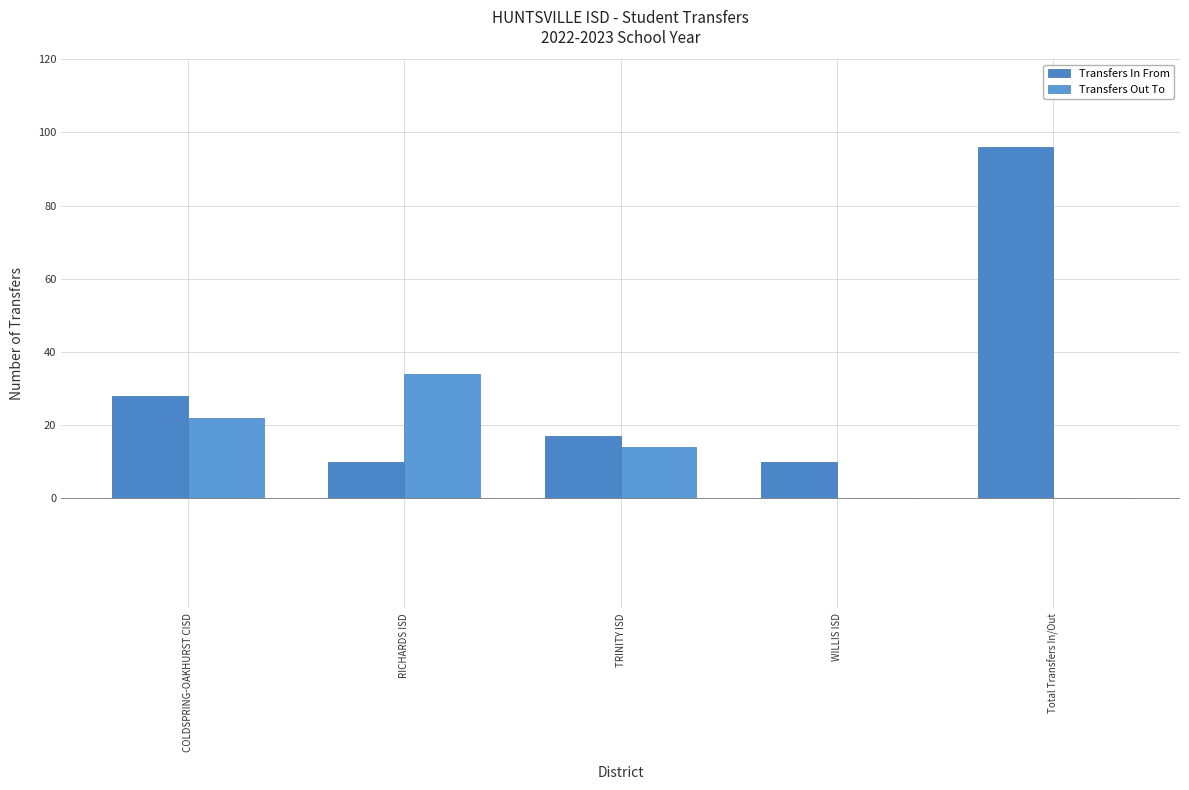

Which has a higher value, TRINITY ISD or RICHARDS ISD?

TRINITY ISD